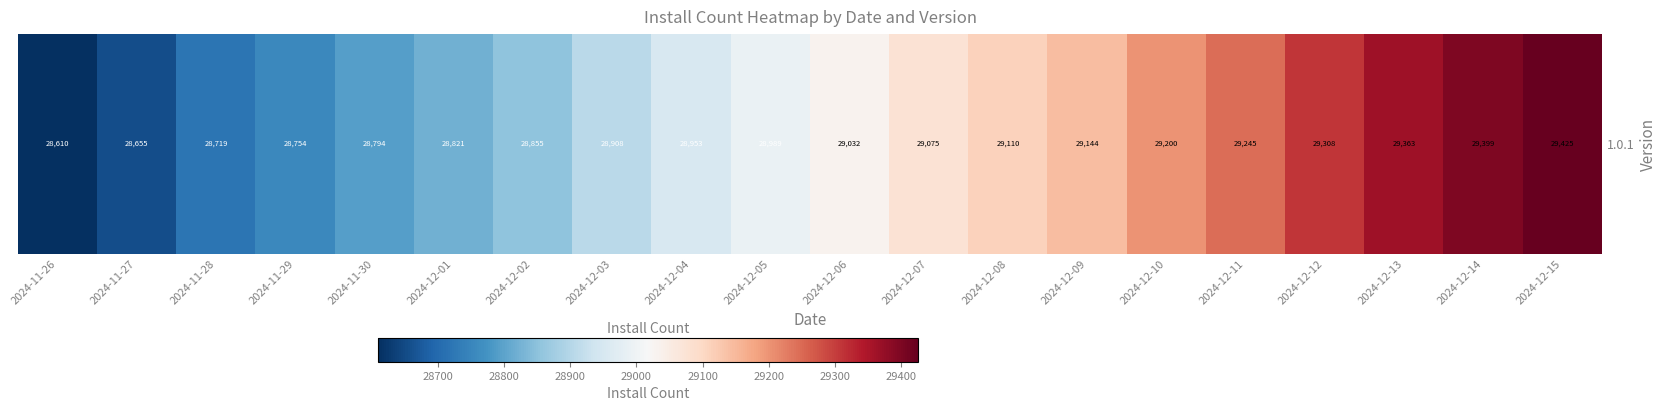

How many values are below 51?

10